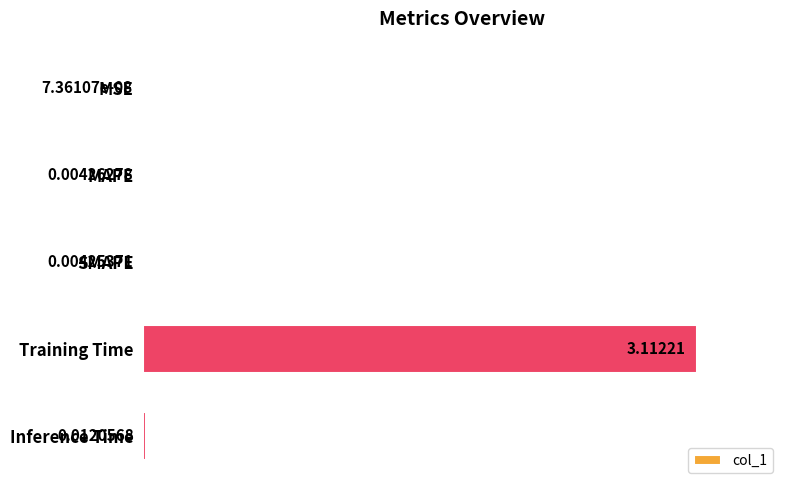

Which has a higher value, Training Time or MAPE?

Training Time